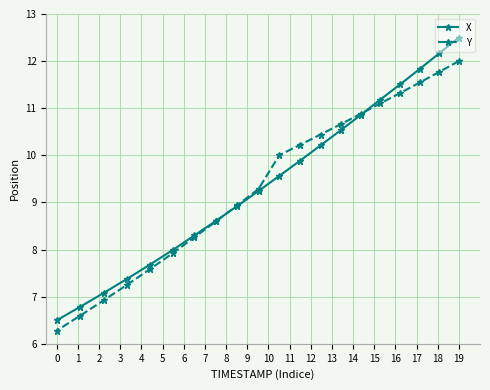

What is the difference between the maximum and minimum values in the Y series?

5.7